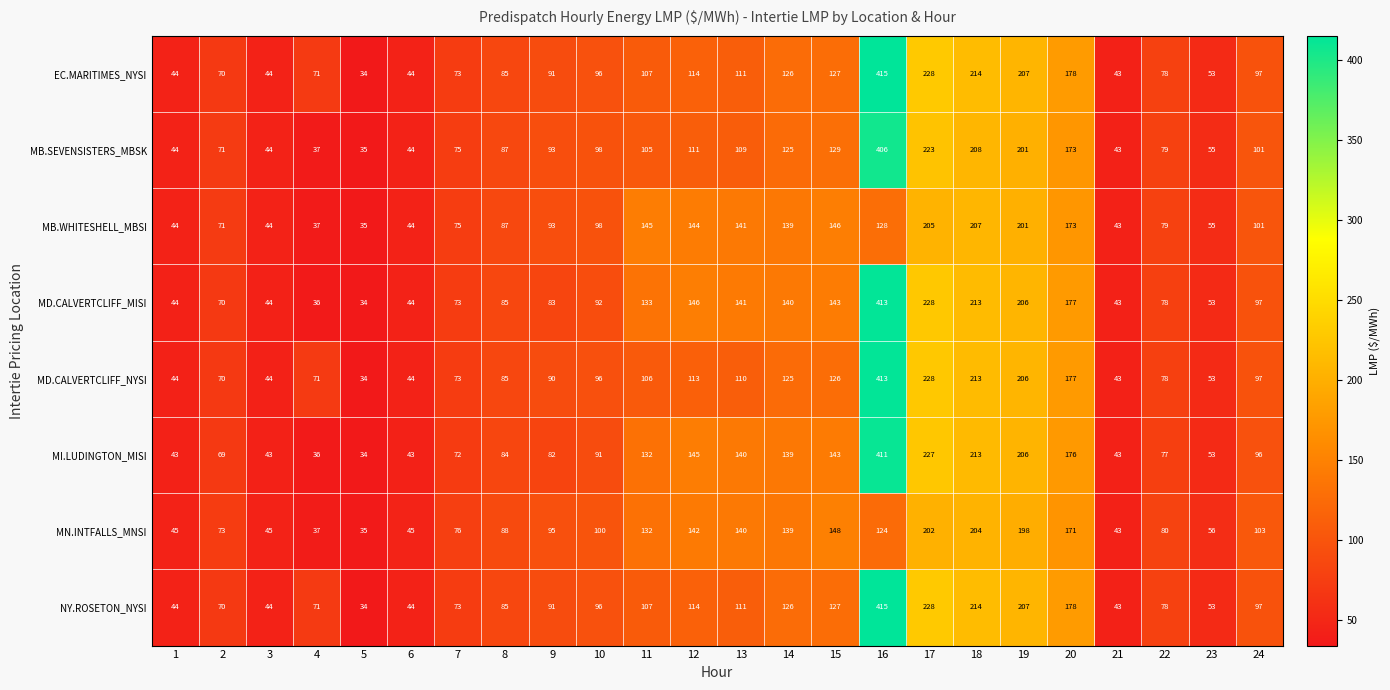

Count the number of categories in the chart.

24